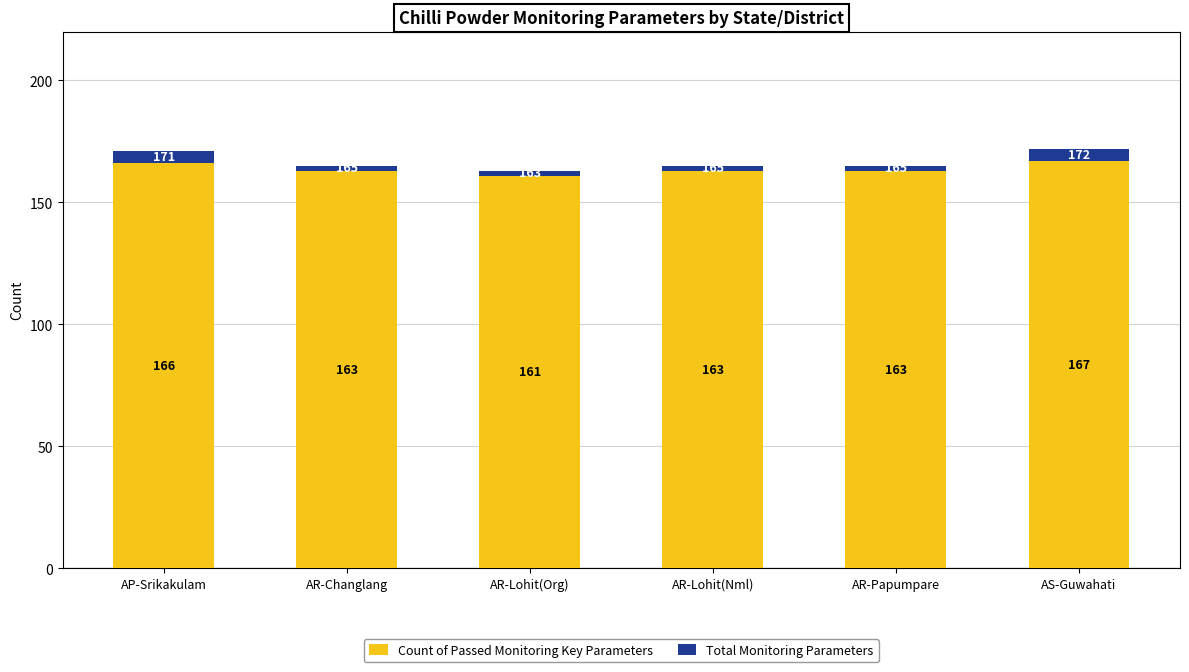

At which label does Count of Passed Monitoring Key Parameters reach its minimum?

AR-Lohit(Org)